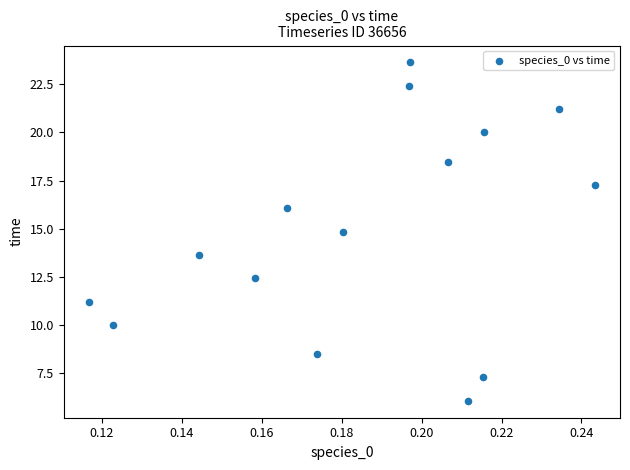

What Y value in the scatter plot is closest to 14?

13.6